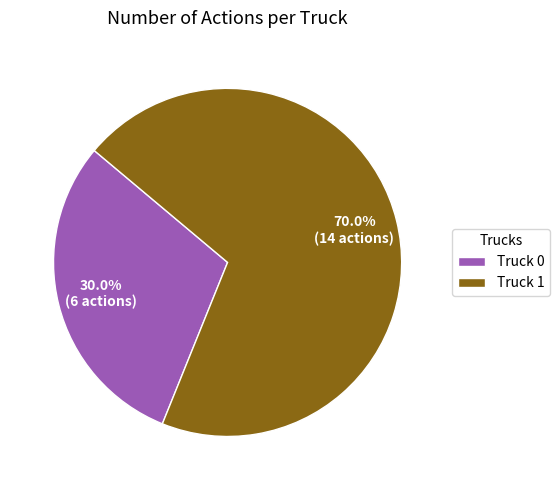

Which slice is the largest?

Truck 1